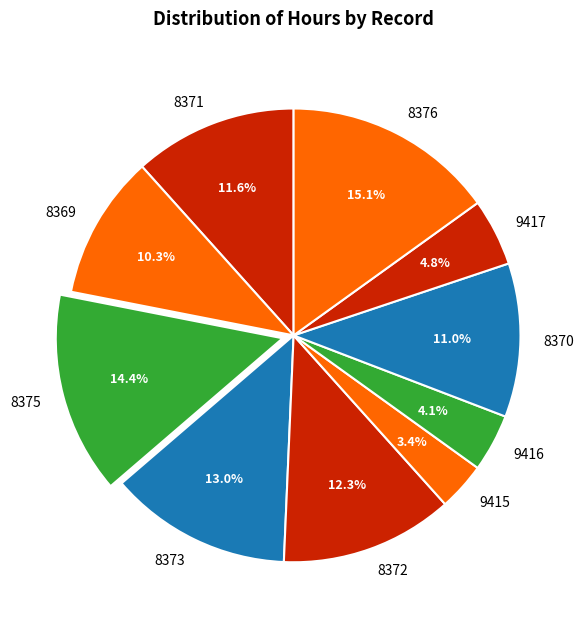

What percentage is the 9416 slice, to the nearest percent?

4%